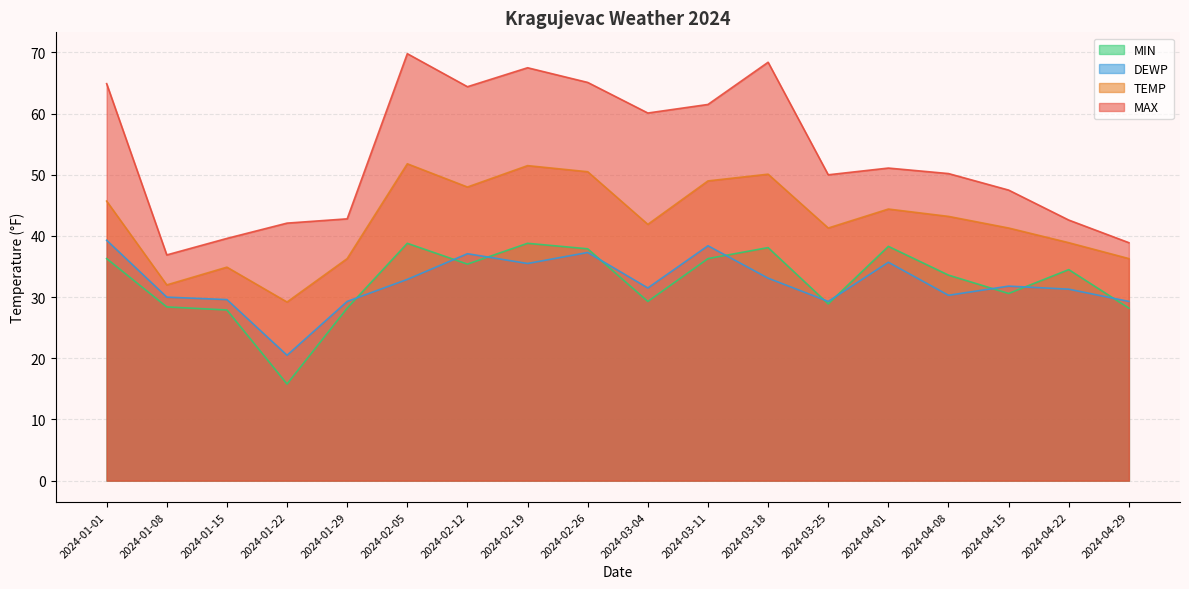

Reading right to left, list all the values displayed in this chart.

MAX: 2024-04-29=38.9	2024-04-22=42.6	2024-04-15=47.5	2024-04-08=50.2	2024-04-01=51.1	2024-03-25=50.0	2024-03-18=68.4	2024-03-11=61.5	2024-03-04=60.1	2024-02-26=65.1	2024-02-19=67.5	2024-02-12=64.4	2024-02-05=69.8	2024-01-29=42.8	2024-01-22=42.1	2024-01-15=39.6	2024-01-08=36.9	2024-01-01=64.9
TEMP: 2024-04-29=36.3	2024-04-22=38.9	2024-04-15=41.3	2024-04-08=43.2	2024-04-01=44.4	2024-03-25=41.3	2024-03-18=50.1	2024-03-11=49.0	2024-03-04=41.9	2024-02-26=50.5	2024-02-19=51.5	2024-02-12=48.0	2024-02-05=51.8	2024-01-29=36.3	2024-01-22=29.2	2024-01-15=34.9	2024-01-08=32.0	2024-01-01=45.7
DEWP: 2024-04-29=29.3	2024-04-22=31.3	2024-04-15=31.8	2024-04-08=30.3	2024-04-01=35.7	2024-03-25=29.3	2024-03-18=33.1	2024-03-11=38.4	2024-03-04=31.5	2024-02-26=37.3	2024-02-19=35.5	2024-02-12=37.1	2024-02-05=32.9	2024-01-29=29.3	2024-01-22=20.5	2024-01-15=29.6	2024-01-08=30.0	2024-01-01=39.3
MIN: 2024-04-29=28.2	2024-04-22=34.5	2024-04-15=30.6	2024-04-08=33.6	2024-04-01=38.3	2024-03-25=28.9	2024-03-18=38.1	2024-03-11=36.3	2024-03-04=29.3	2024-02-26=37.9	2024-02-19=38.8	2024-02-12=35.4	2024-02-05=38.8	2024-01-29=28.2	2024-01-22=15.8	2024-01-15=27.9	2024-01-08=28.4	2024-01-01=36.3